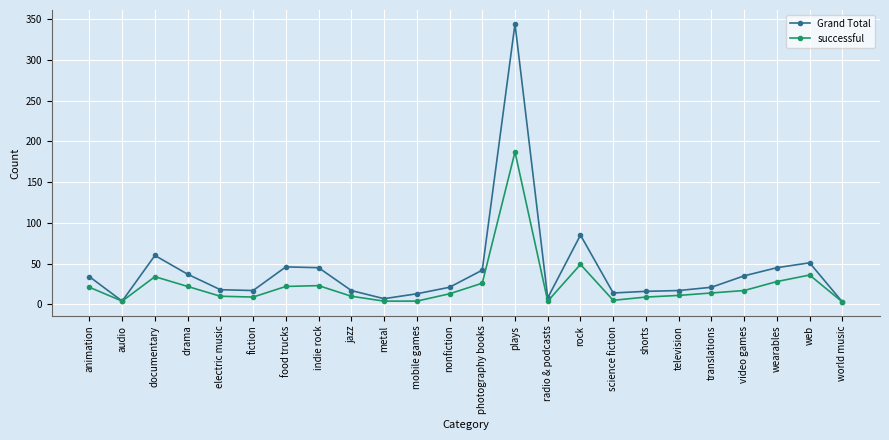

At which category does successful reach its first local valley?

audio